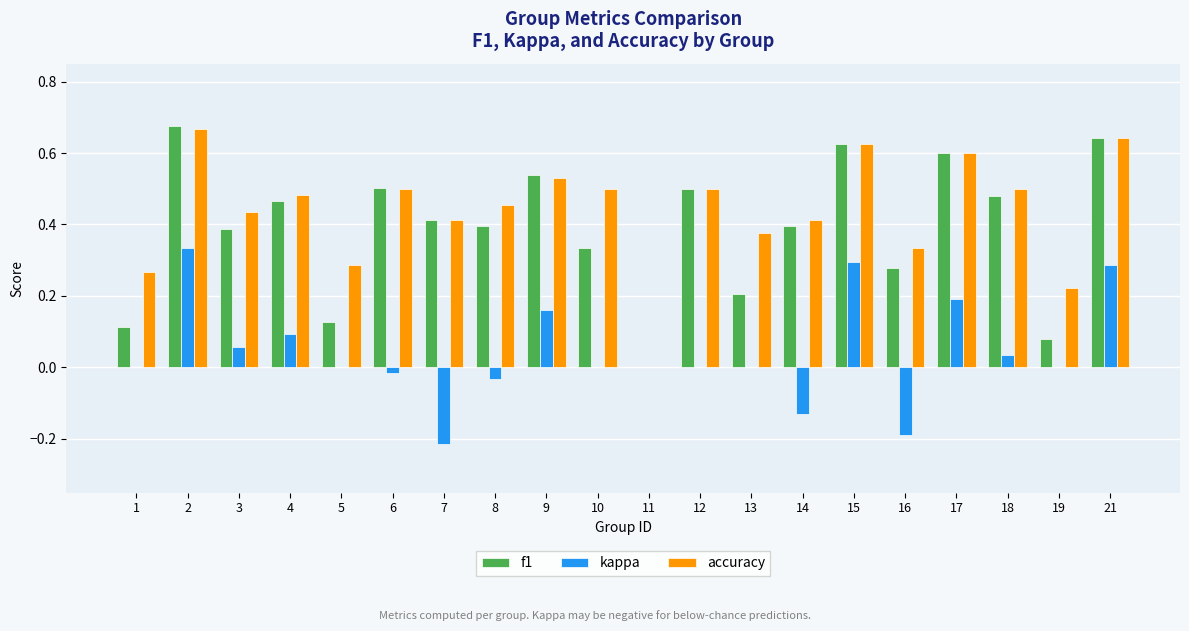

Between 8 and 14, which series saw the biggest shift?

kappa